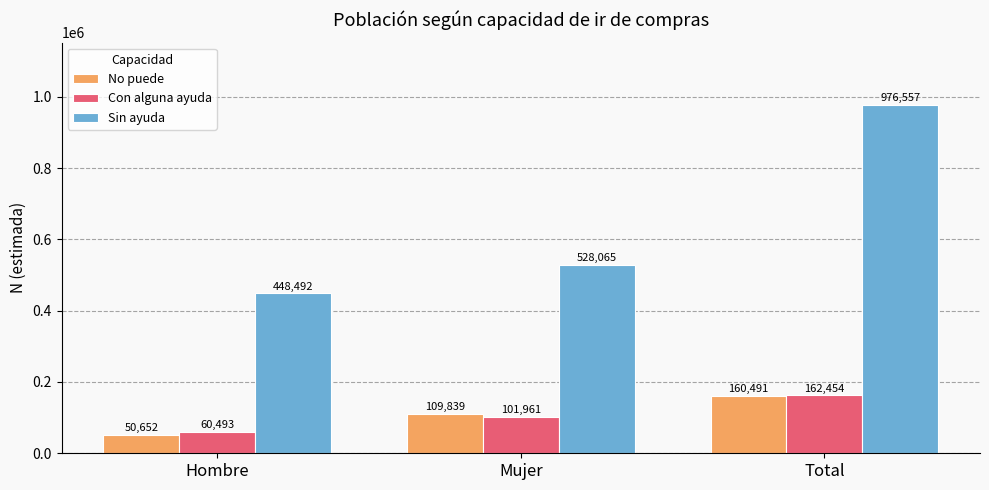

The value of No puede at Mujer is 180265. True or false?

False